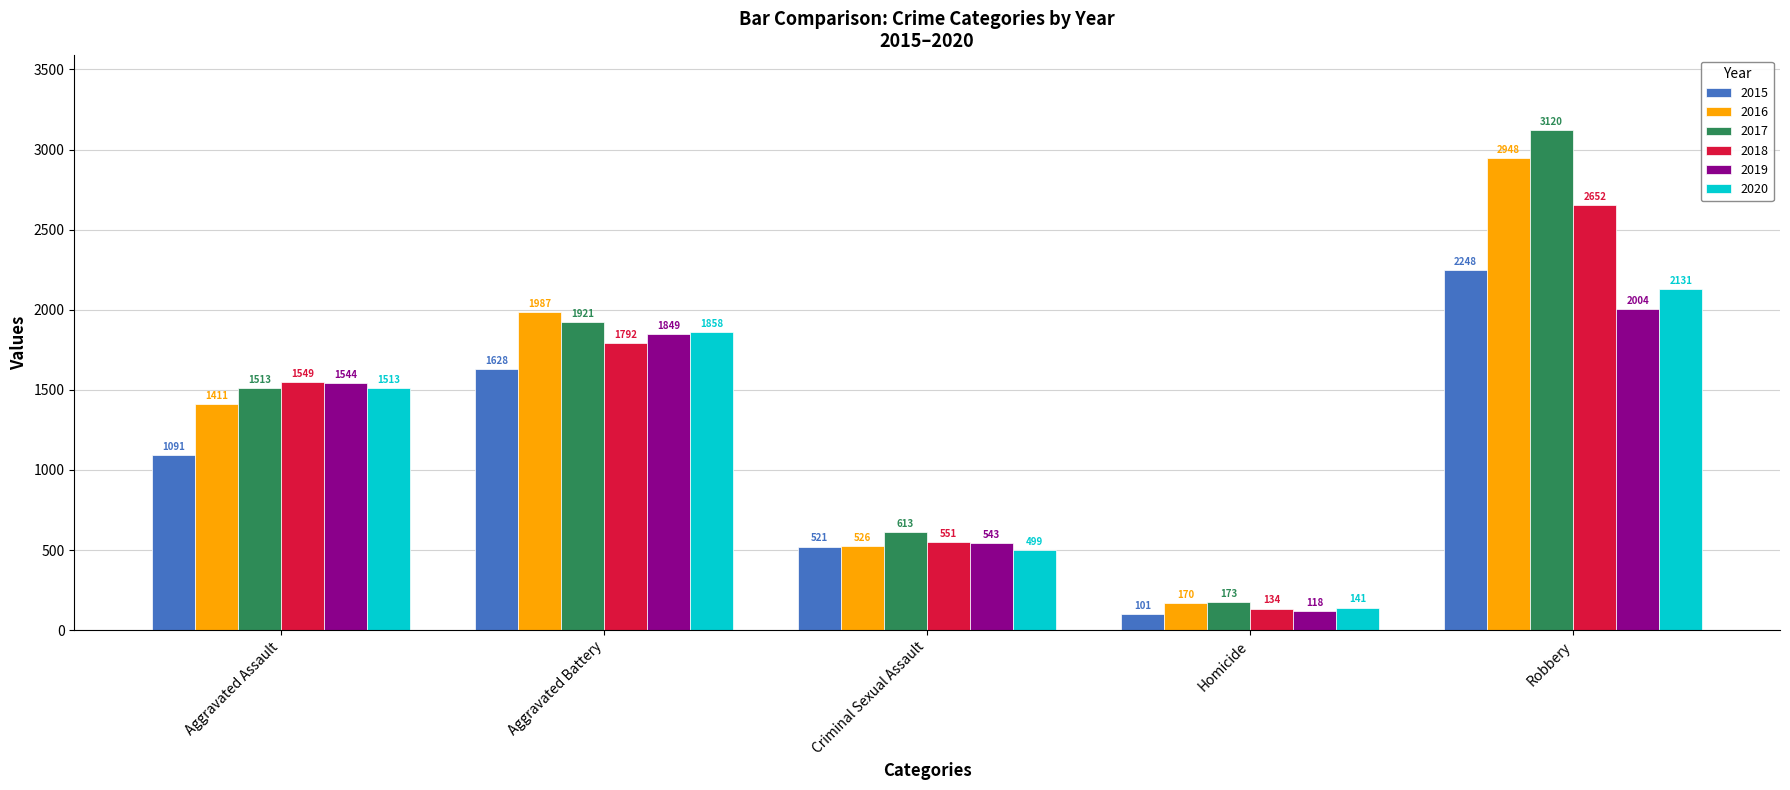

Reading left to right, what are all the values shown in this chart?

2015: Aggravated Assault=1091	Aggravated Battery=1628	Criminal Sexual Assault=521	Homicide=101	Robbery=2248
2016: Aggravated Assault=1411	Aggravated Battery=1987	Criminal Sexual Assault=526	Homicide=170	Robbery=2948
2017: Aggravated Assault=1513	Aggravated Battery=1921	Criminal Sexual Assault=613	Homicide=173	Robbery=3120
2018: Aggravated Assault=1549	Aggravated Battery=1792	Criminal Sexual Assault=551	Homicide=134	Robbery=2652
2019: Aggravated Assault=1544	Aggravated Battery=1849	Criminal Sexual Assault=543	Homicide=118	Robbery=2004
2020: Aggravated Assault=1513	Aggravated Battery=1858	Criminal Sexual Assault=499	Homicide=141	Robbery=2131